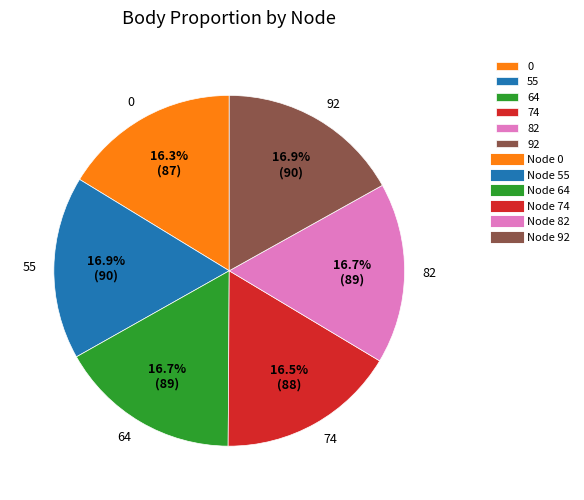

What is the ratio of the value at 0 to the value at 64?

1.0